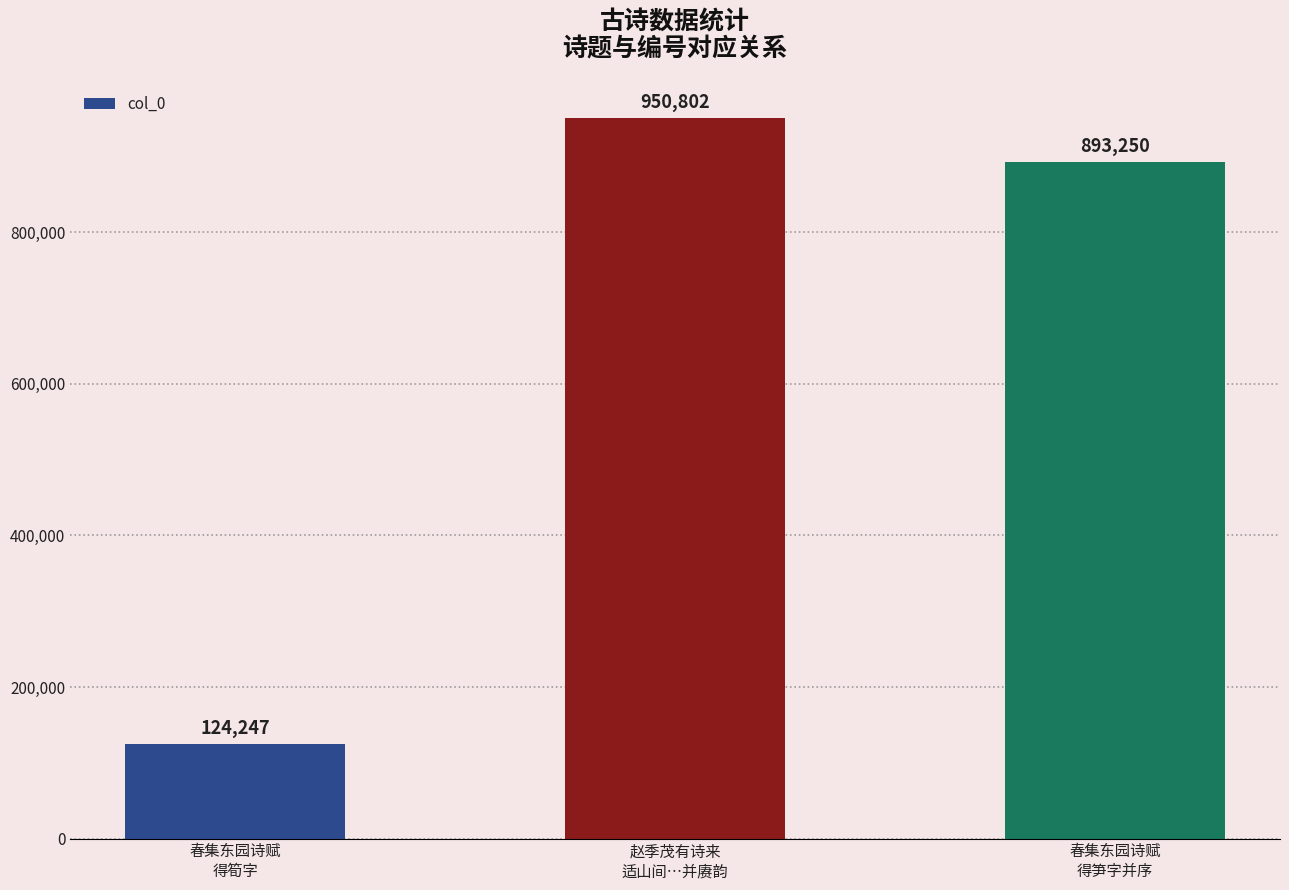

Reading left to right, list all the values displayed in this chart.

124247	950802	893250